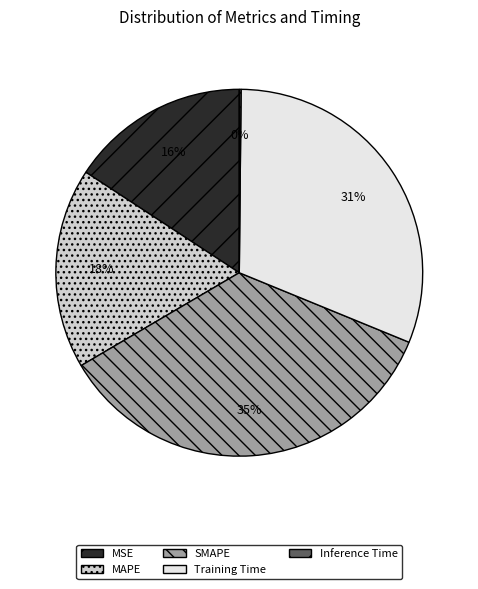

Is the sum of SMAPE and Training Time greater than half?

Yes